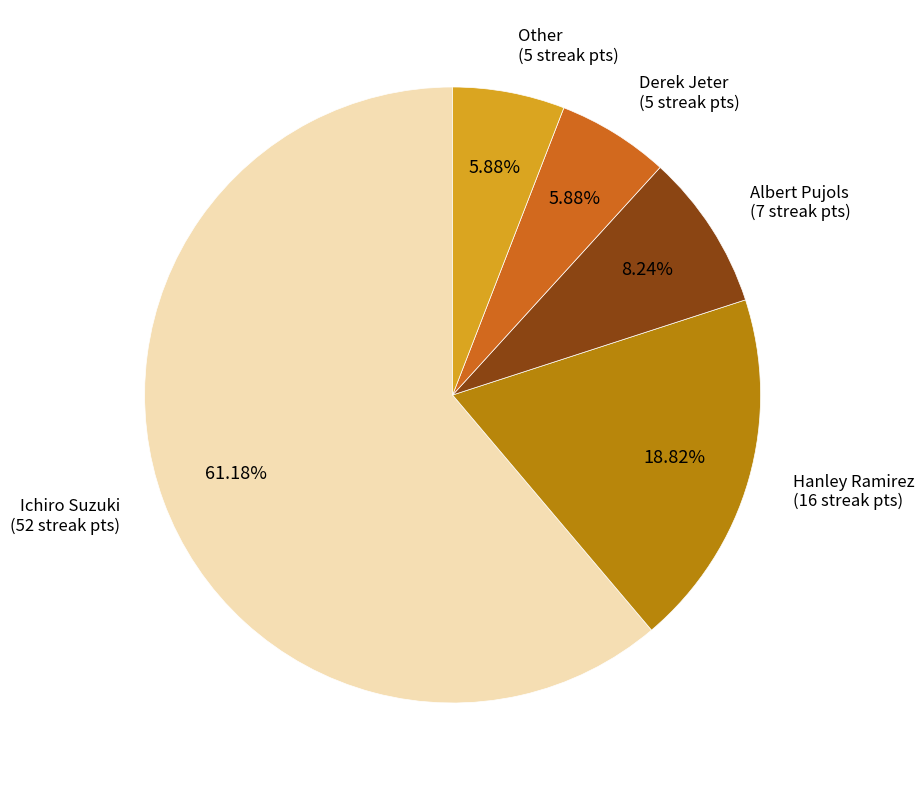

What is the ratio of the value at Derek Jeter to the value at Hanley Ramirez?

0.3